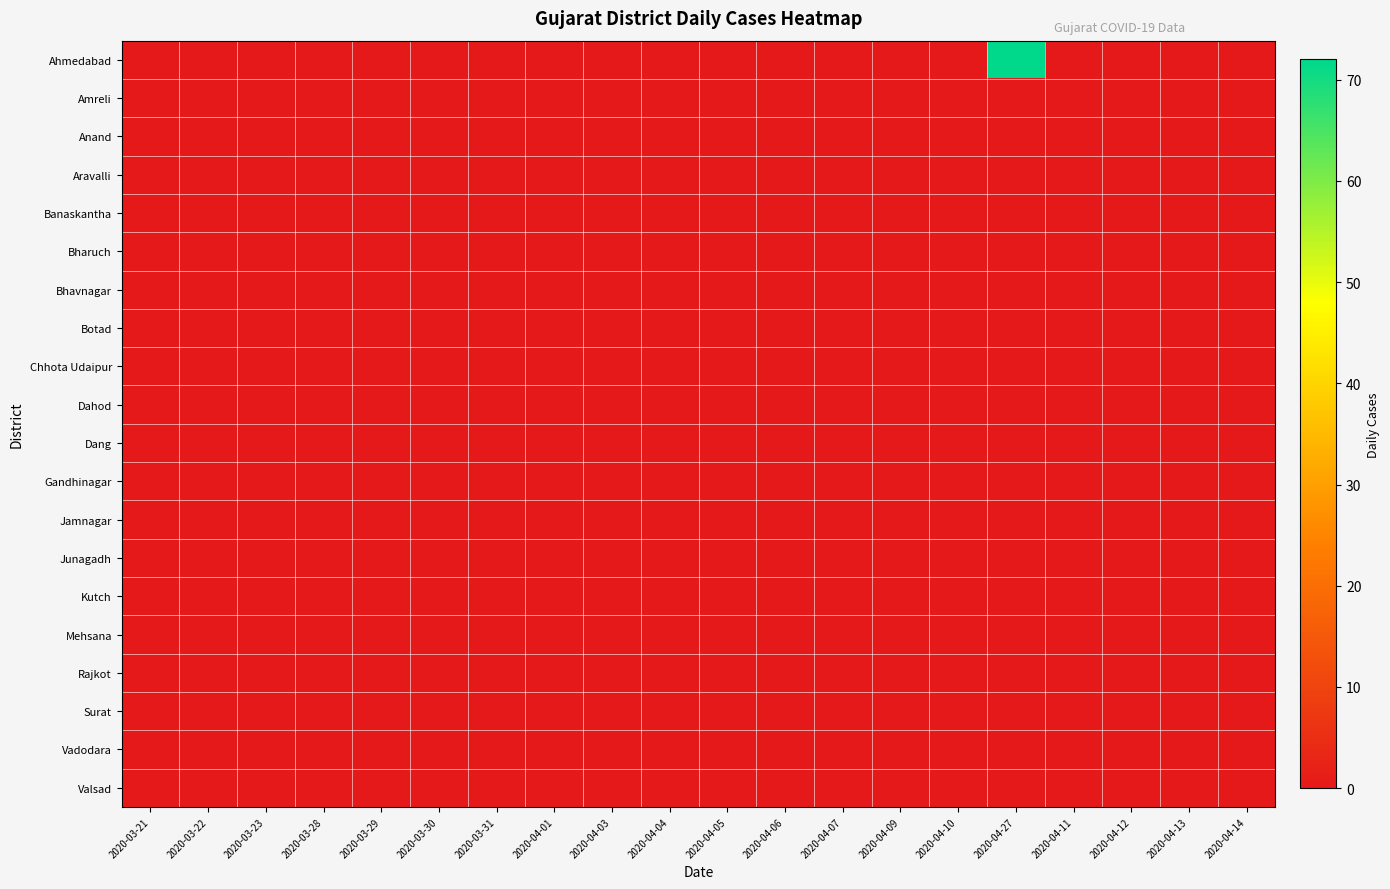

At which category is the sum across all series the highest?

2020-04-27